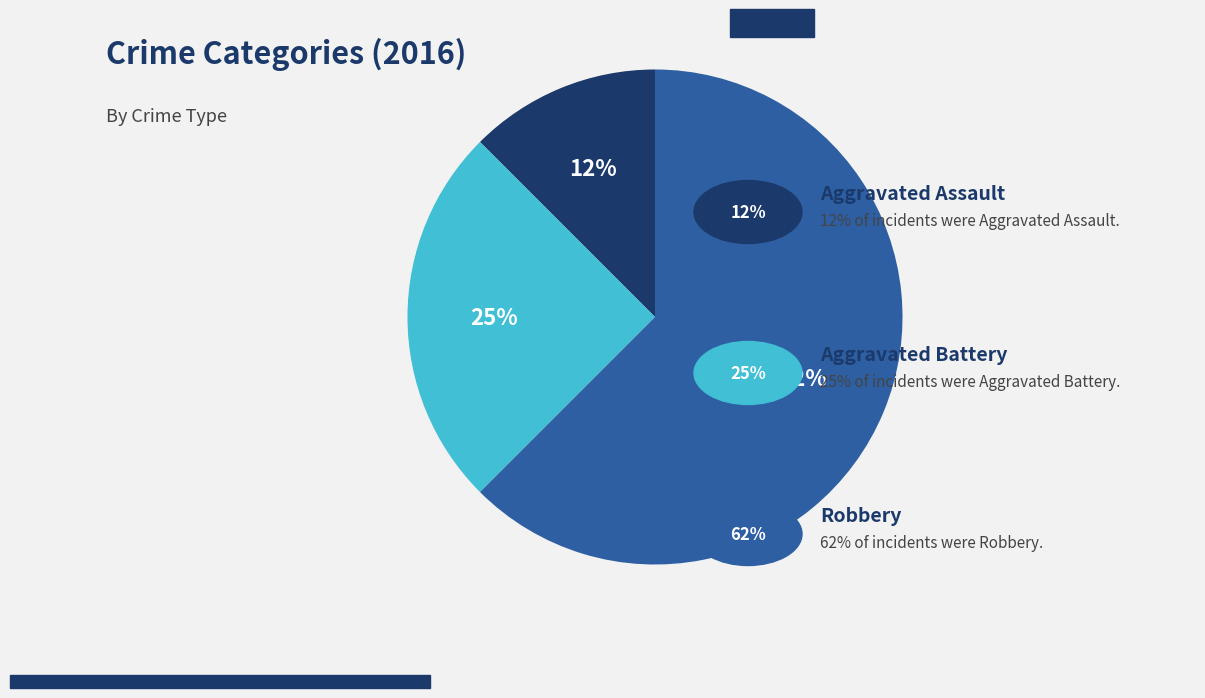

Is there any slice that represents more than half of the pie?

Yes